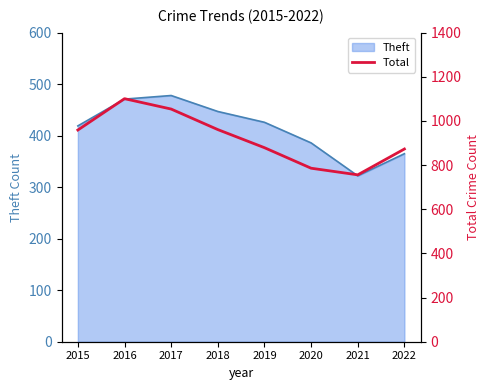

What is the maximum value shown in the chart?

1101